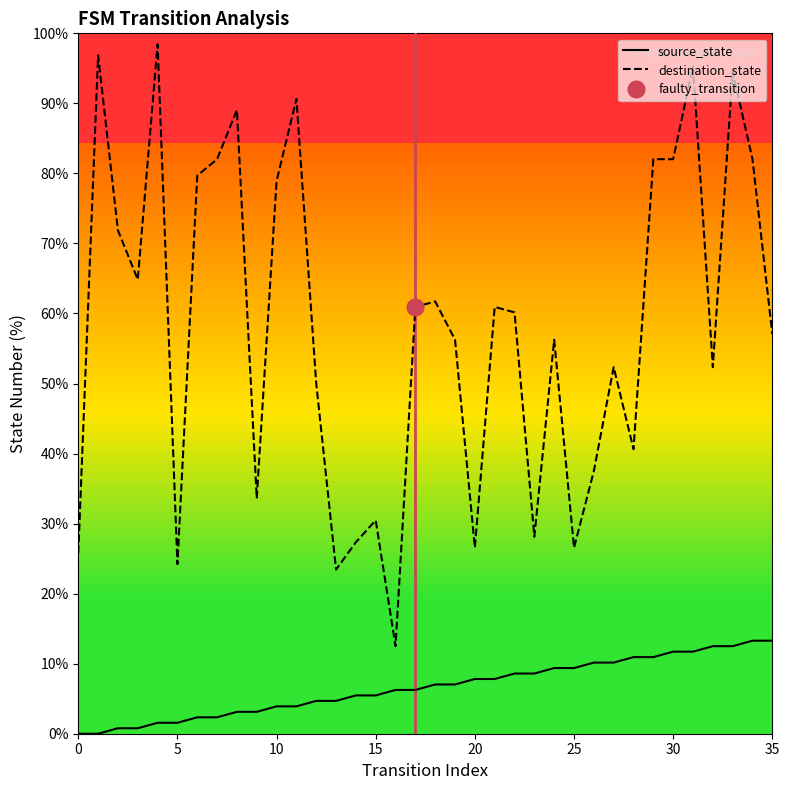

True or false: source_state and destination_state cross at least once.

False